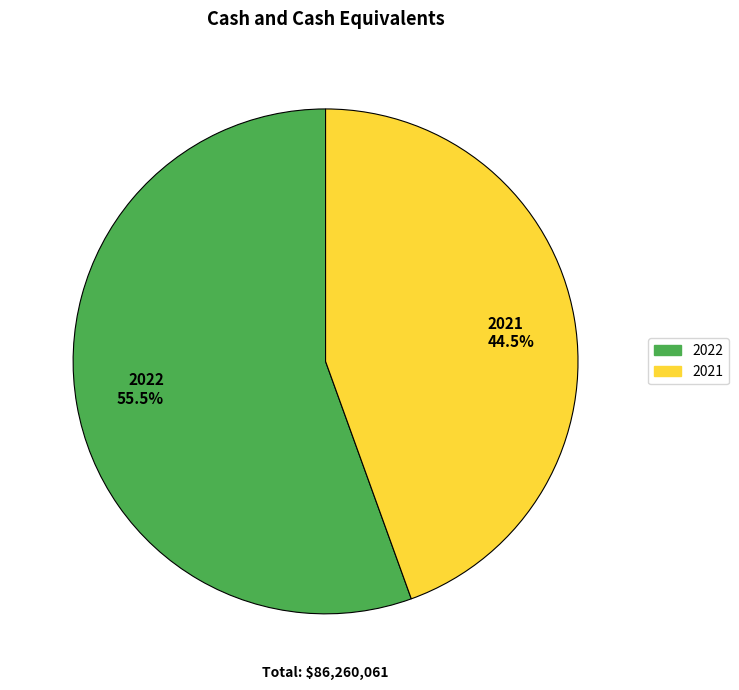

Rank the categories by value from lowest to highest.

2021, 2022